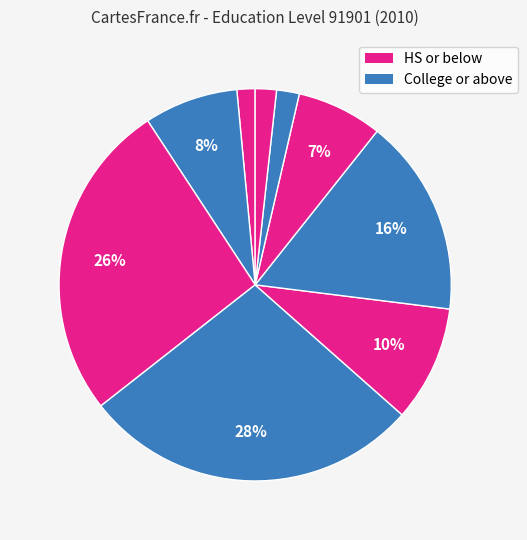

Is there any slice that represents more than half of the pie?

No